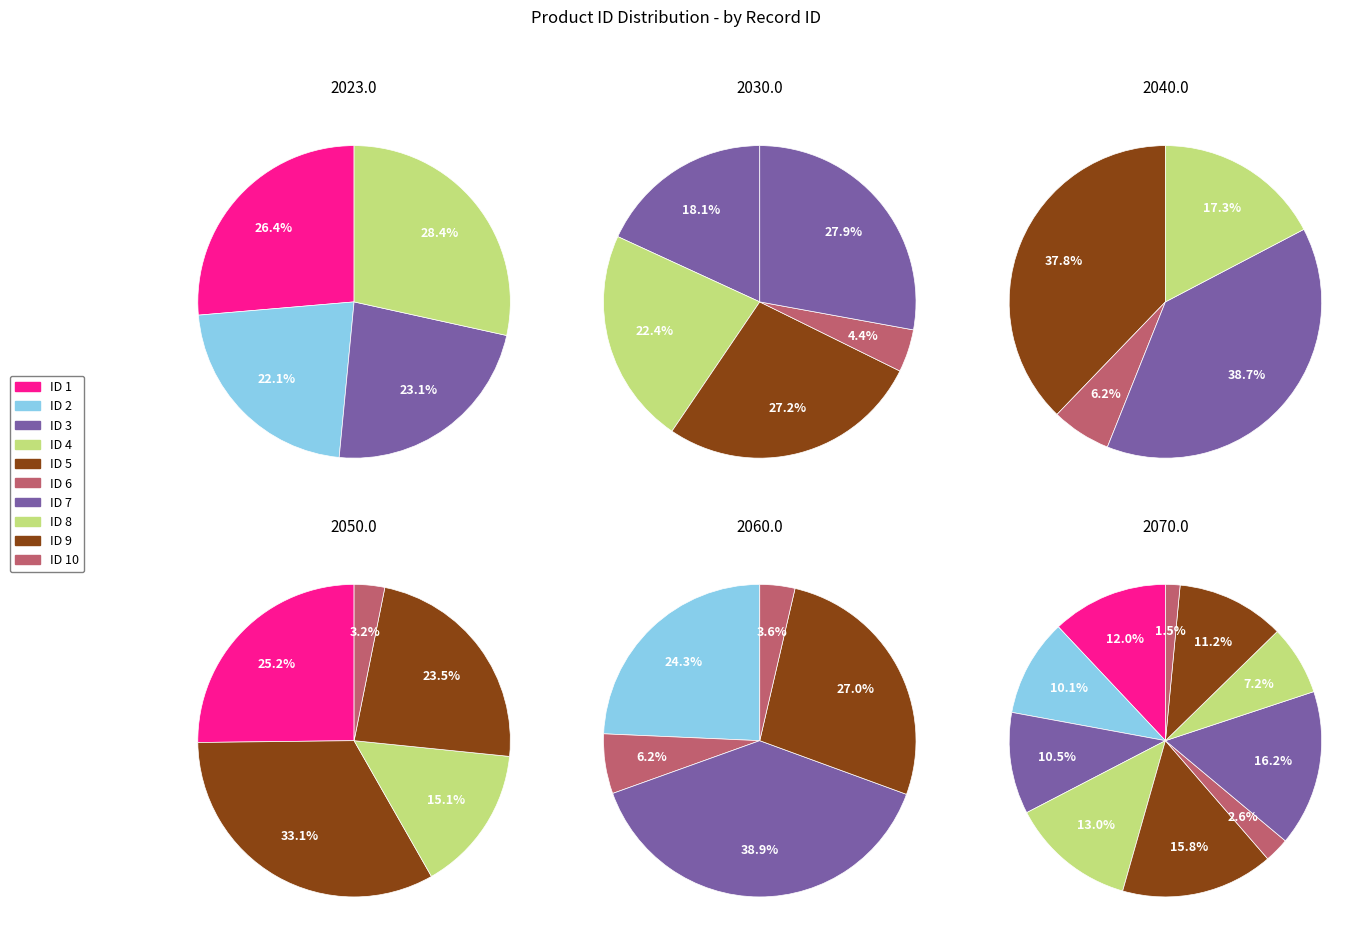

To the nearest percent, what portion does 10 represent?

2%